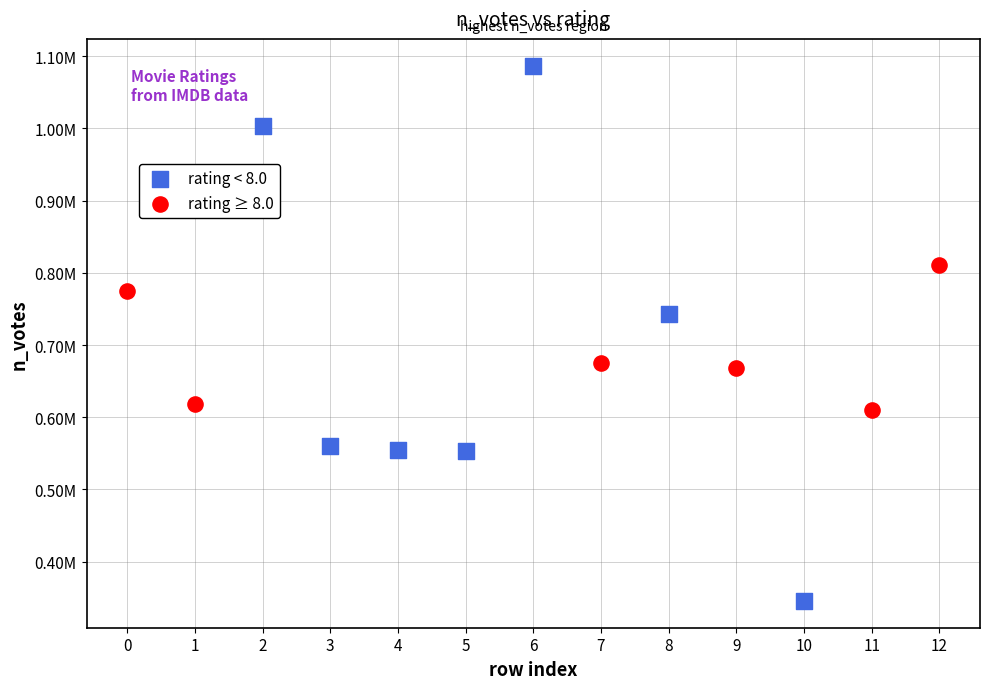

Which series has the widest spread of Y values?

rating < 8.0